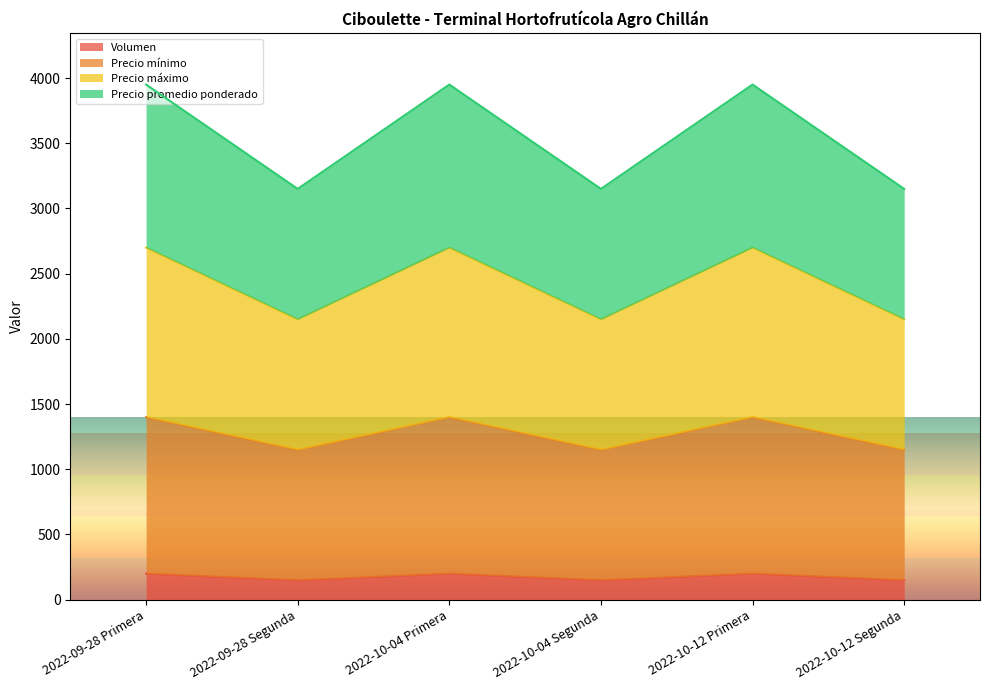

What are all the series names shown in the legend?

Volumen, Precio mínimo, Precio máximo, Precio promedio ponderado